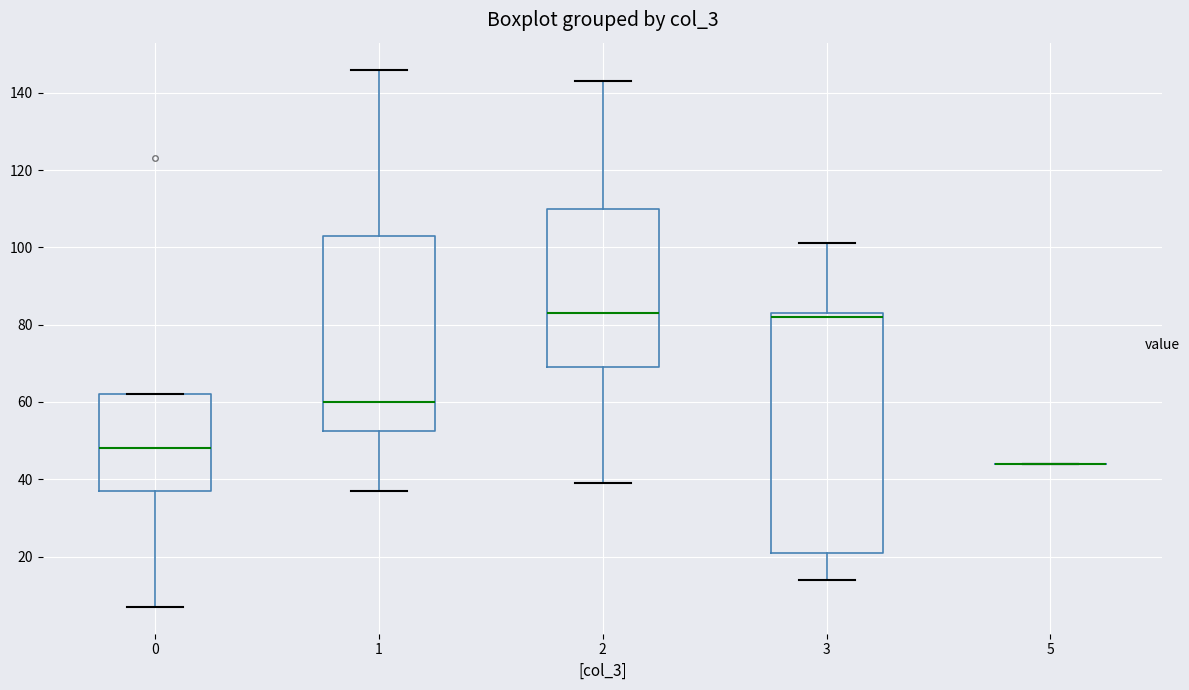

Where does the median line of the box at x = 2 sit on the y-axis? The values are not printed on the chart, so give them approximately, as read against the axis.

84